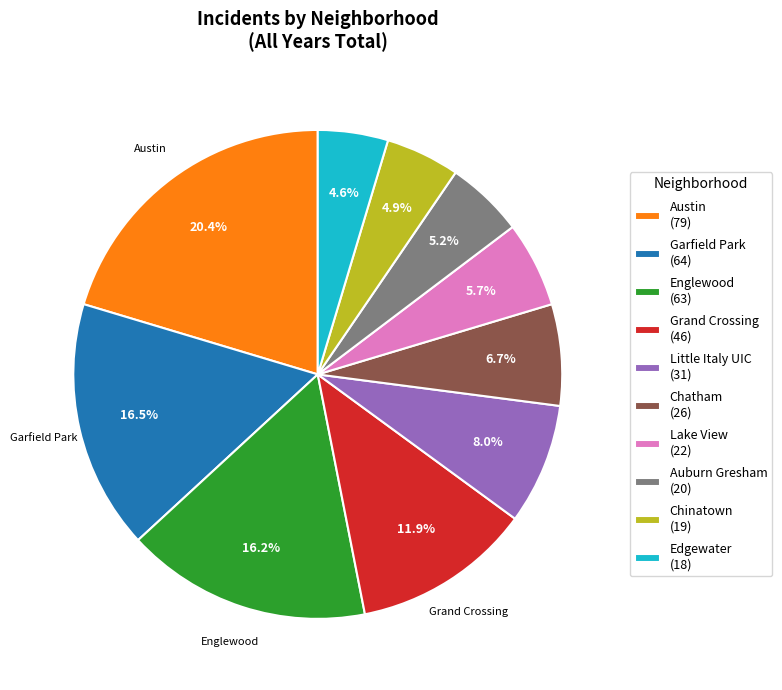

Which slice is the largest?

Austin (79)